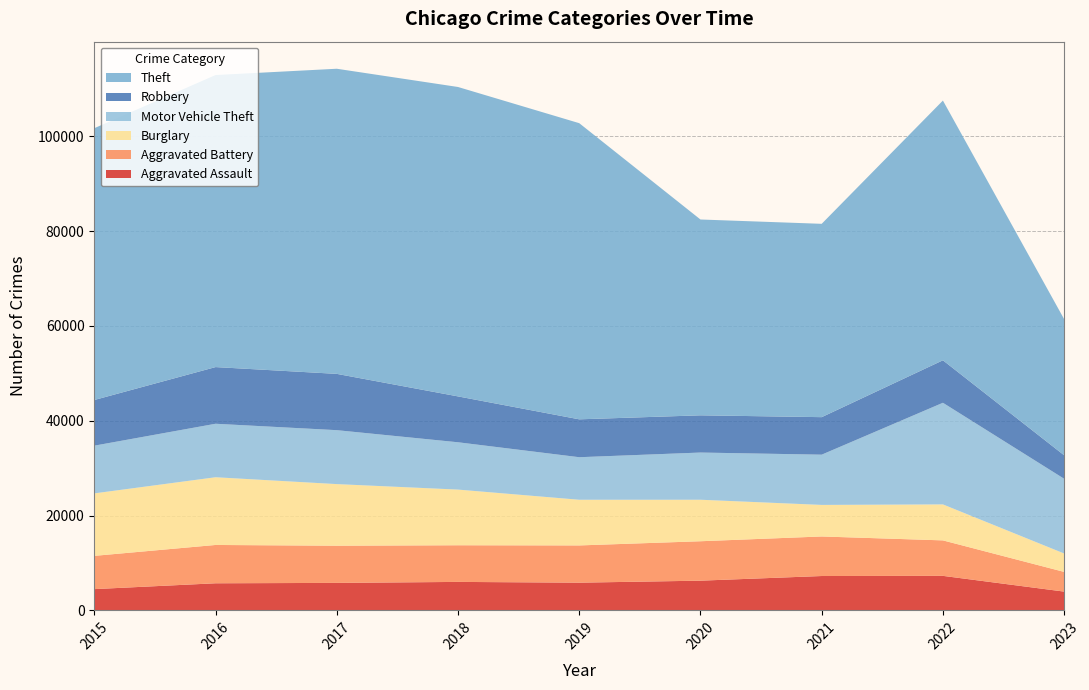

Reading left to right, list all the values displayed in this chart.

Aggravated Assault: 2015=4480	2016=5712	2017=5793	2018=6001	2019=5841	2020=6263	2021=7243	2022=7277	2023=3956
Aggravated Battery: 2015=7018	2016=8085	2017=7845	2018=7734	2019=7857	2020=8319	2021=8345	2022=7486	2023=4155
Burglary: 2015=13184	2016=14289	2017=13001	2018=11746	2019=9638	2020=8757	2021=6659	2022=7592	2023=3886
Motor Vehicle Theft: 2015=10068	2016=11286	2017=11380	2018=9985	2019=8977	2020=9959	2021=10602	2022=21444	2023=15769
Robbery: 2015=9638	2016=11960	2017=11880	2018=9680	2019=7994	2020=7855	2021=7917	2022=8965	2023=4957
Theft: 2015=57350	2016=61621	2017=64383	2018=65287	2019=62491	2020=41320	2021=40795	2022=54806	2023=28725